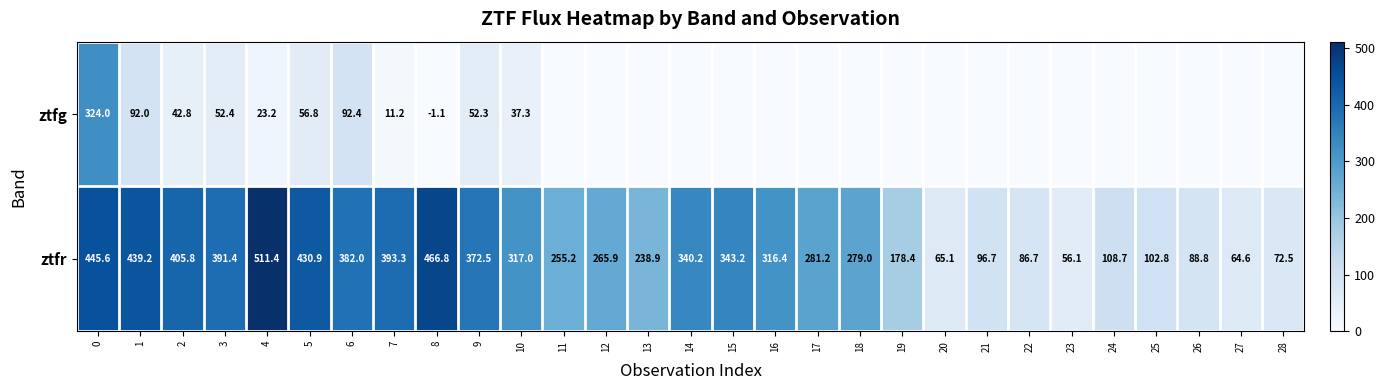

Which category has the highest value in the ztfr series?

4